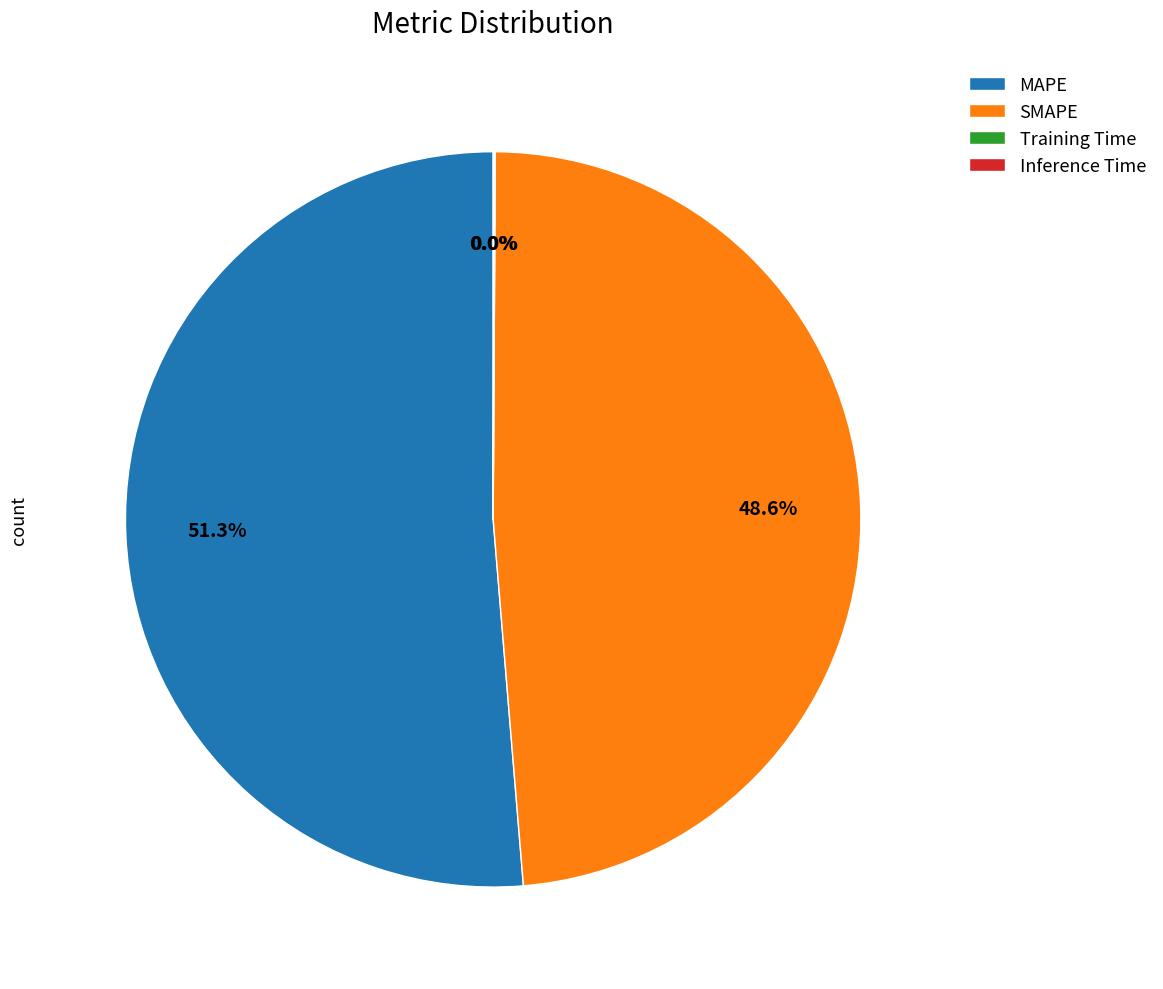

To the nearest percent, what portion does MAPE represent?

51%